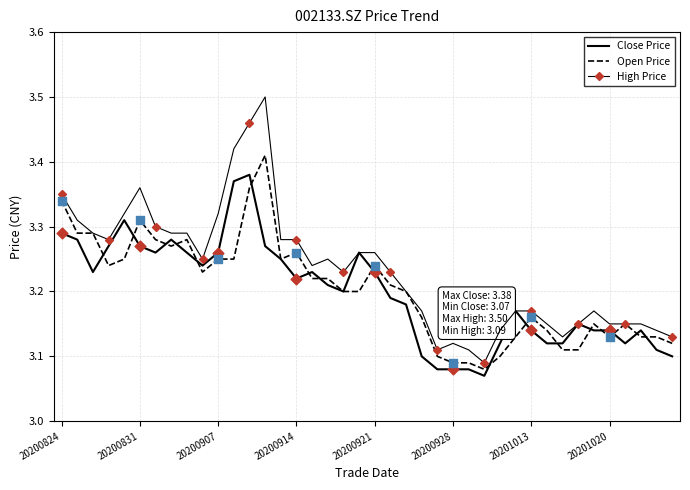

Which series has the widest spread of values?

High Price